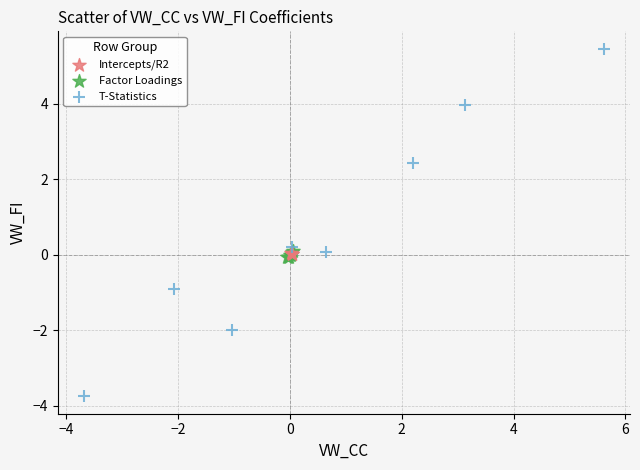

What are all the series names shown in the legend?

Intercepts/R2, Factor Loadings, T-Statistics